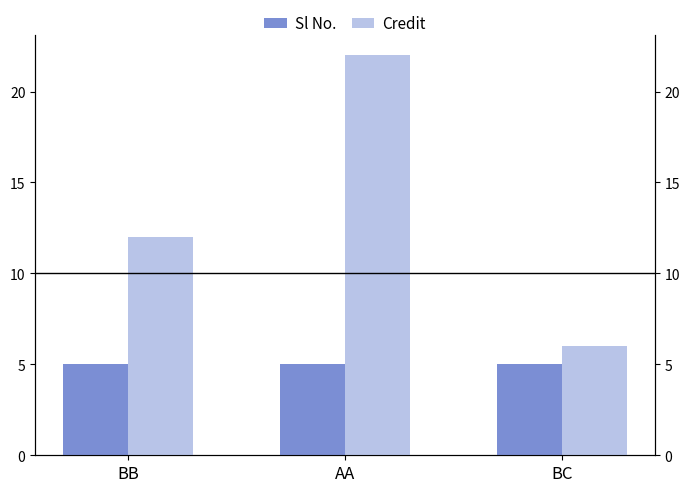

Reading right to left, what are all the values shown in this chart?

Sl No.: BC=5	AA=5	BB=5
Credit: BC=6	AA=22	BB=12